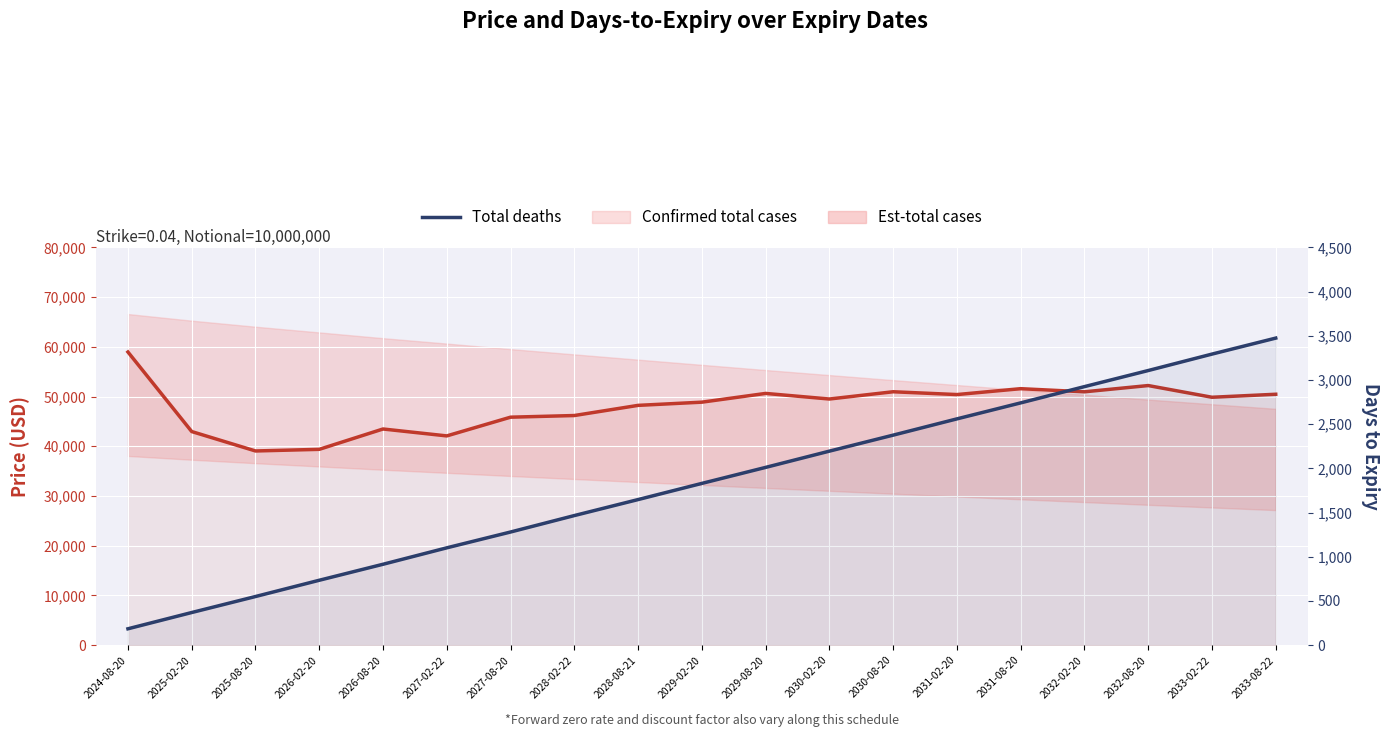

At which label is Confirmed total cases closest to 49009?

2029-02-20